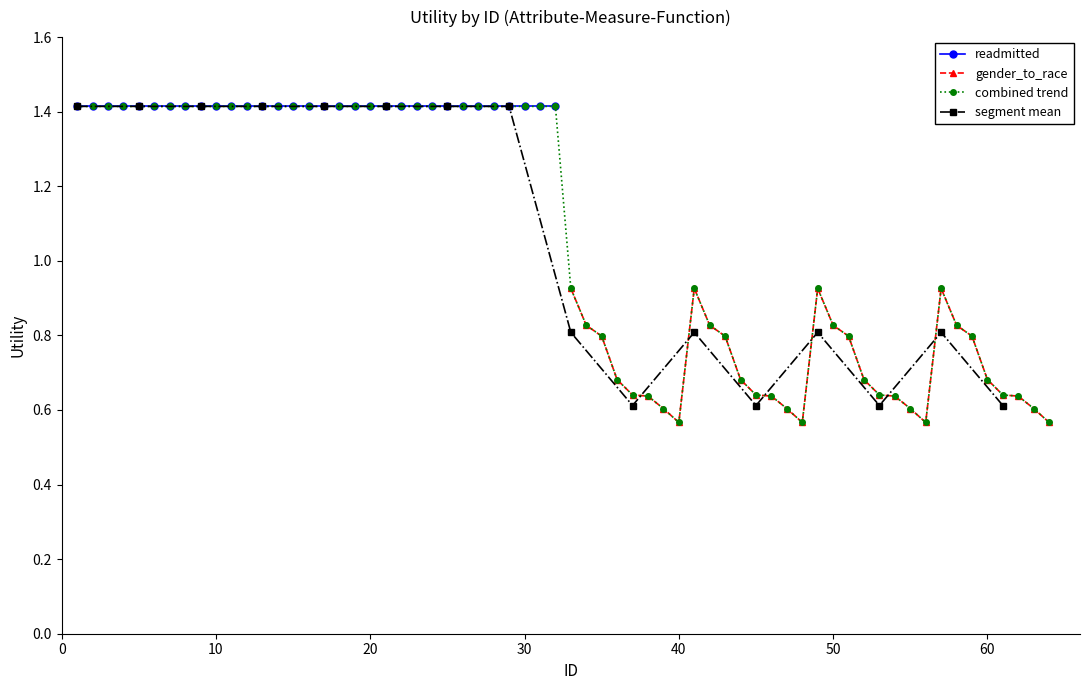

True or false: gender_to_race has more than 0 points higher than both neighbors.

True